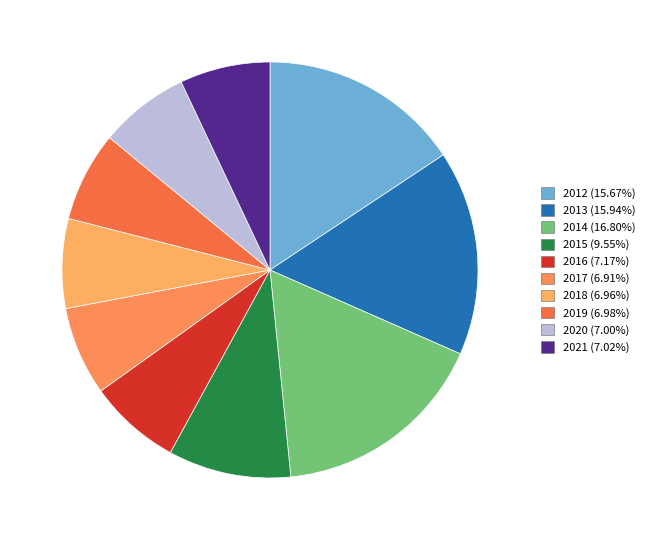

To the nearest percent, what percentage of the pie is 2013?

16%